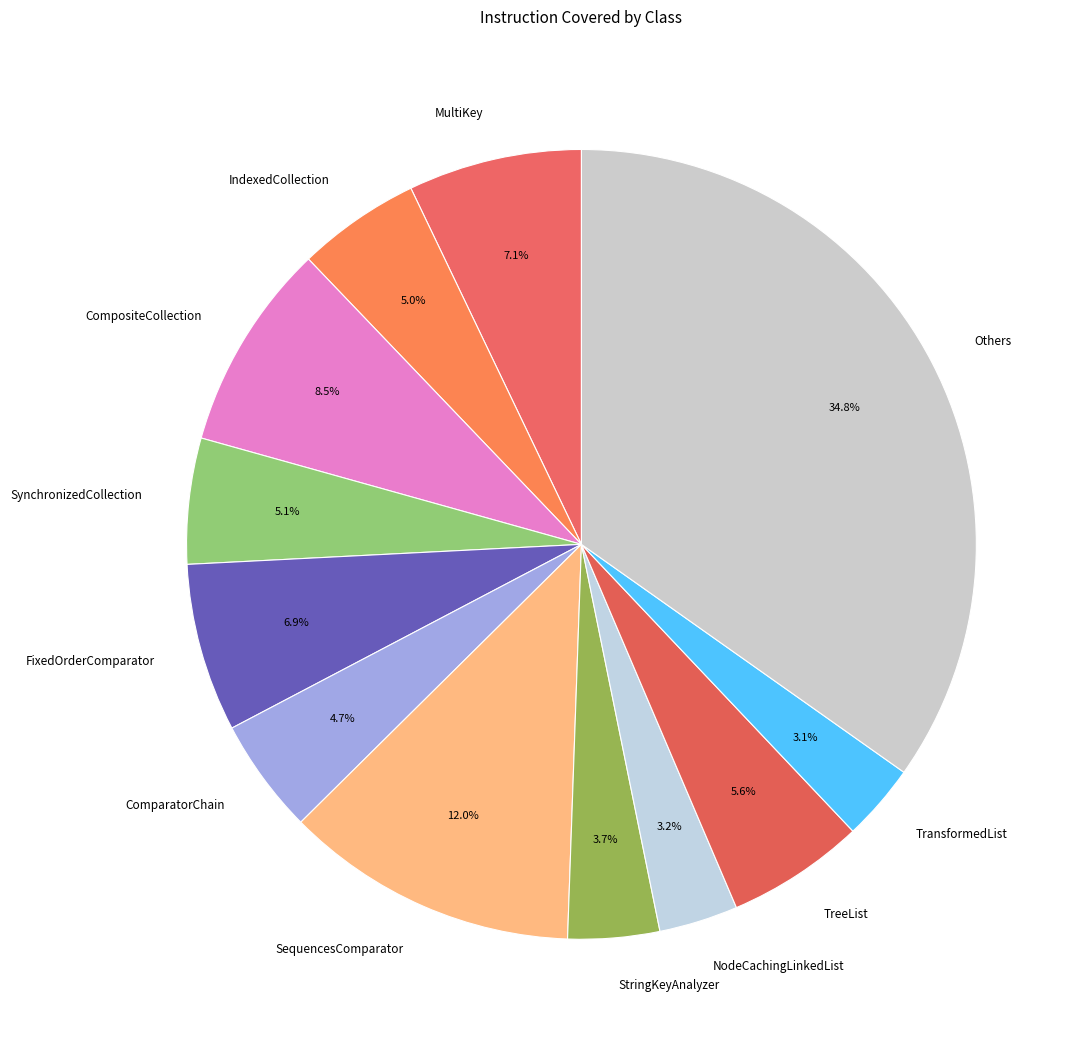

What is the ratio of the value at StringKeyAnalyzer to the value at IndexedCollection?

0.7